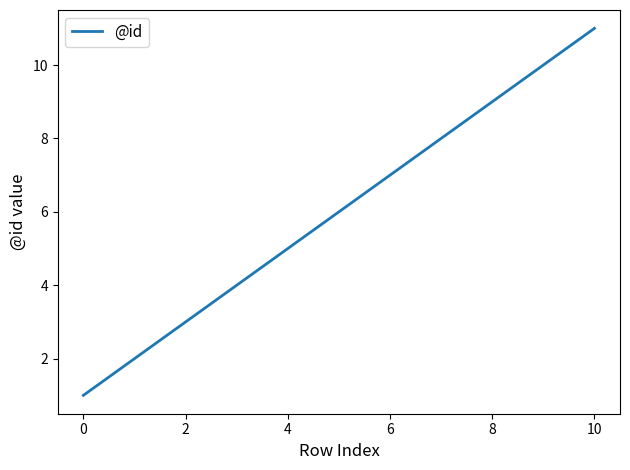

What is the maximum value shown in the chart?

11